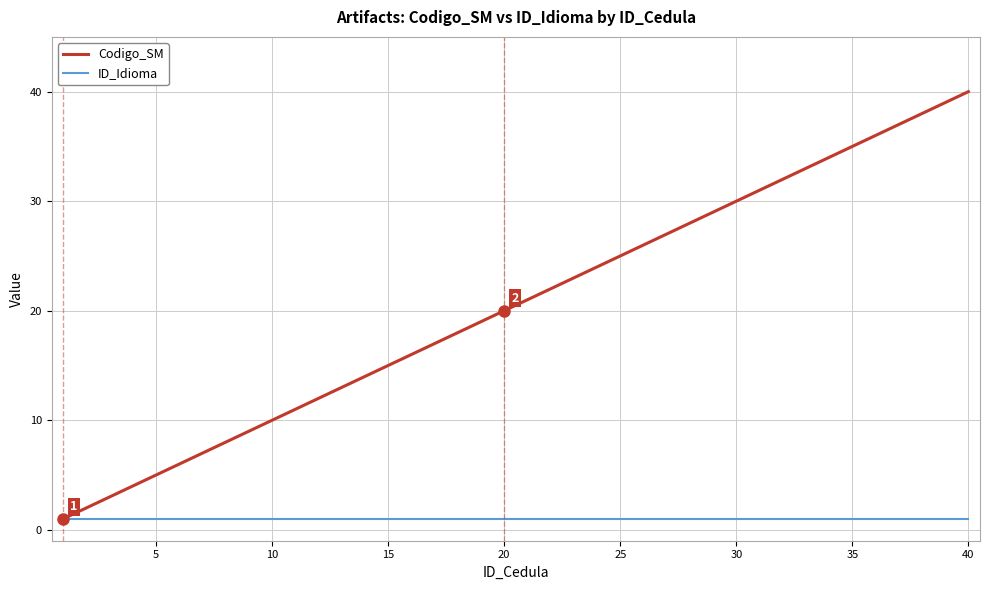

Which series has the largest range (max minus min)?

Codigo_SM